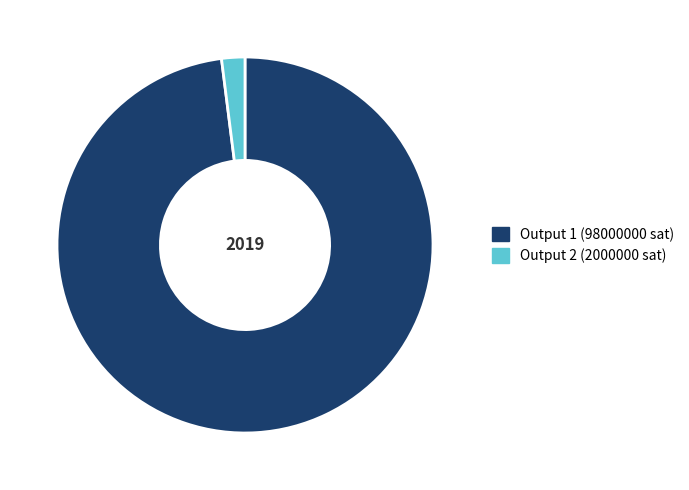

Count the number of slices in the pie.

2